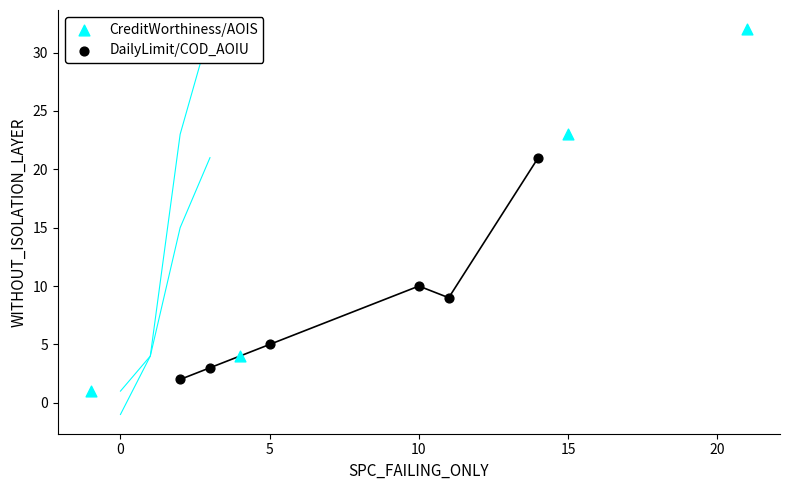

Which series contains the highest Y value?

CreditWorthiness/AOIS